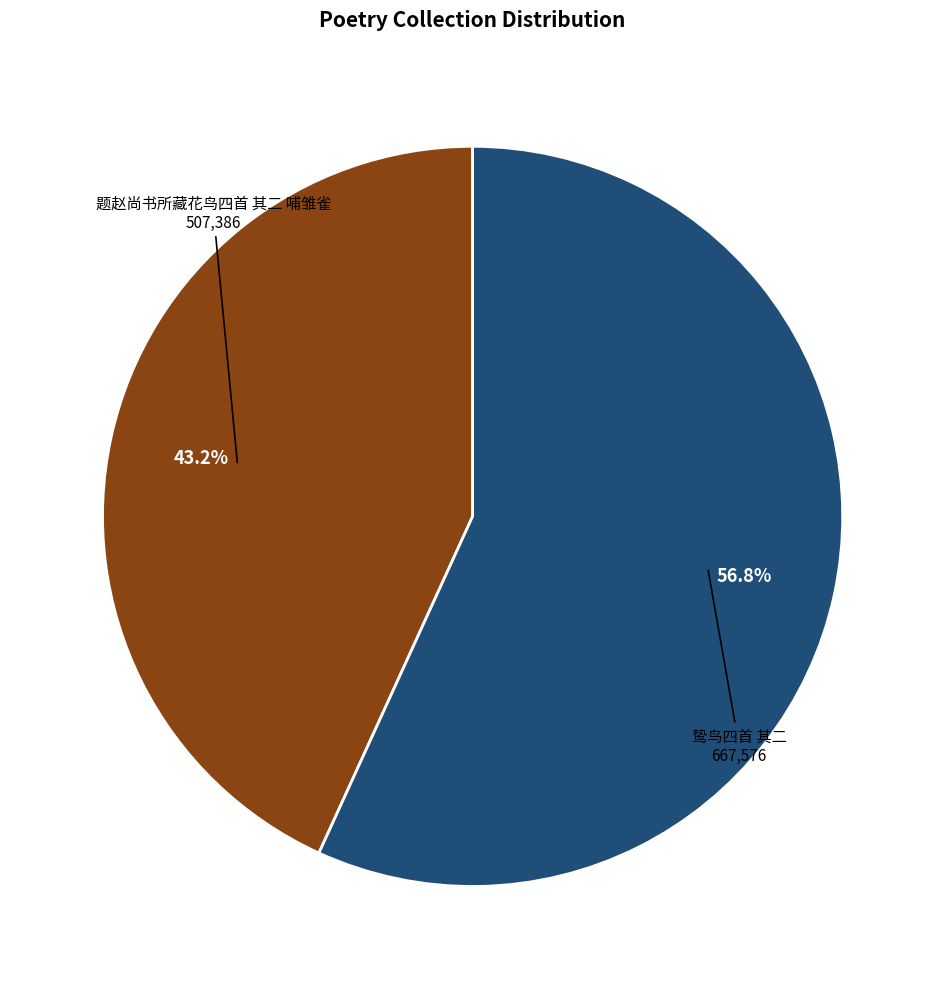

What is the ratio of the value at 鸷鸟四首 其二 to the value at 题赵尚书所藏花鸟四首 其二 哺雏雀?

1.3